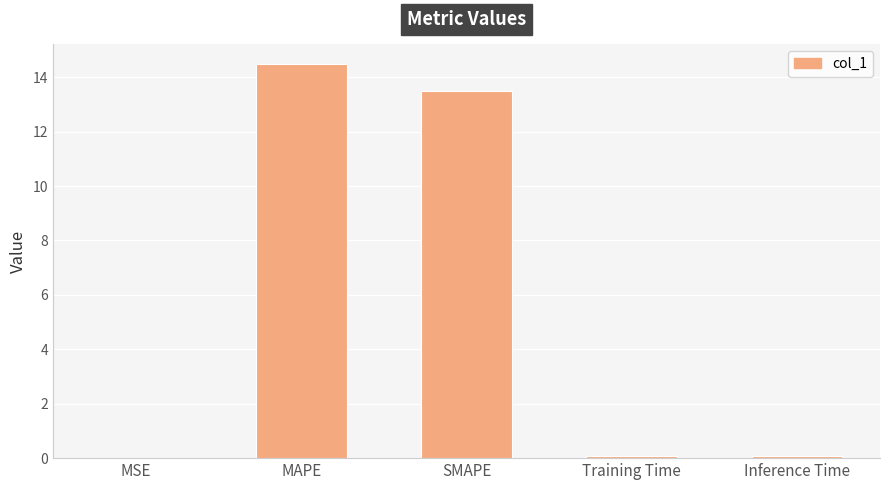

What is the sum of all values?

28.1